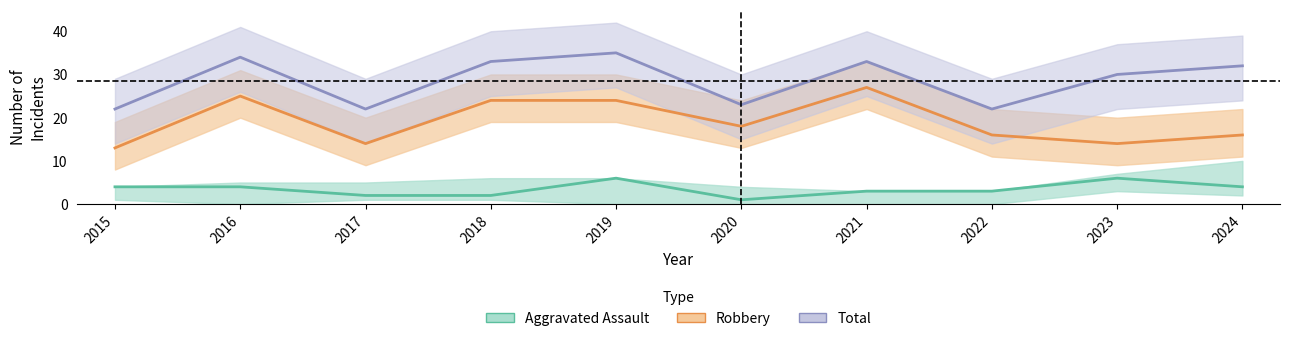

At which label does Total reach its minimum?

2015